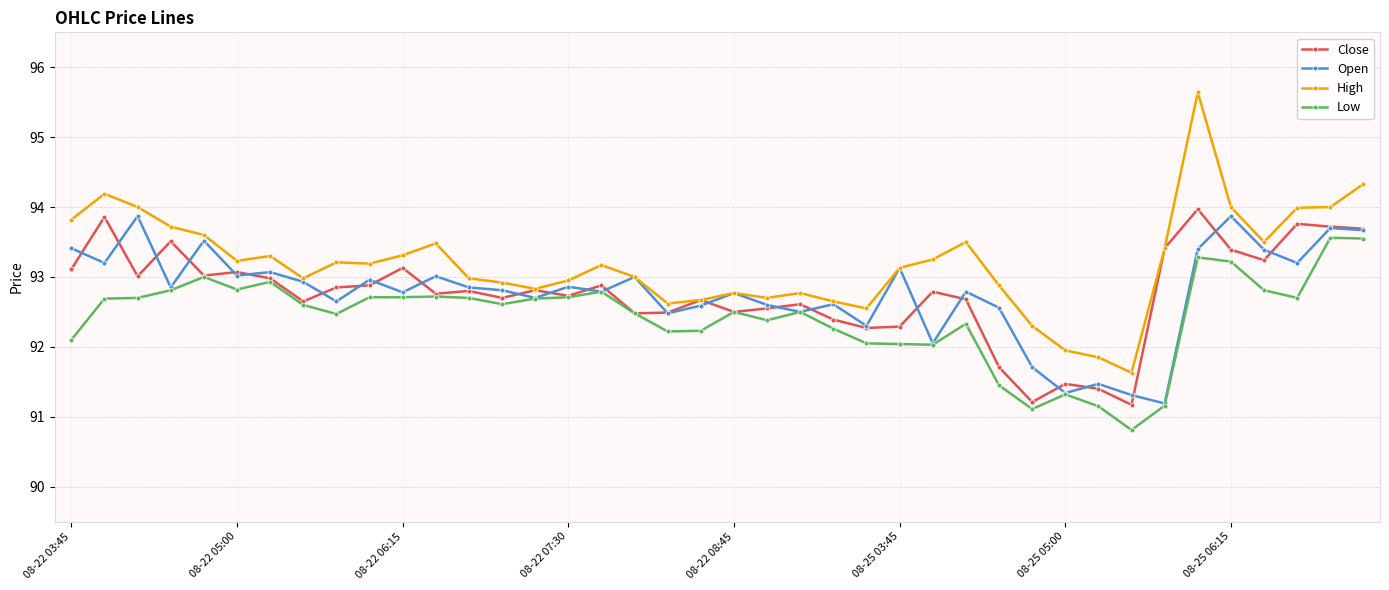

What are all the series names shown in the legend?

Close, Open, High, Low